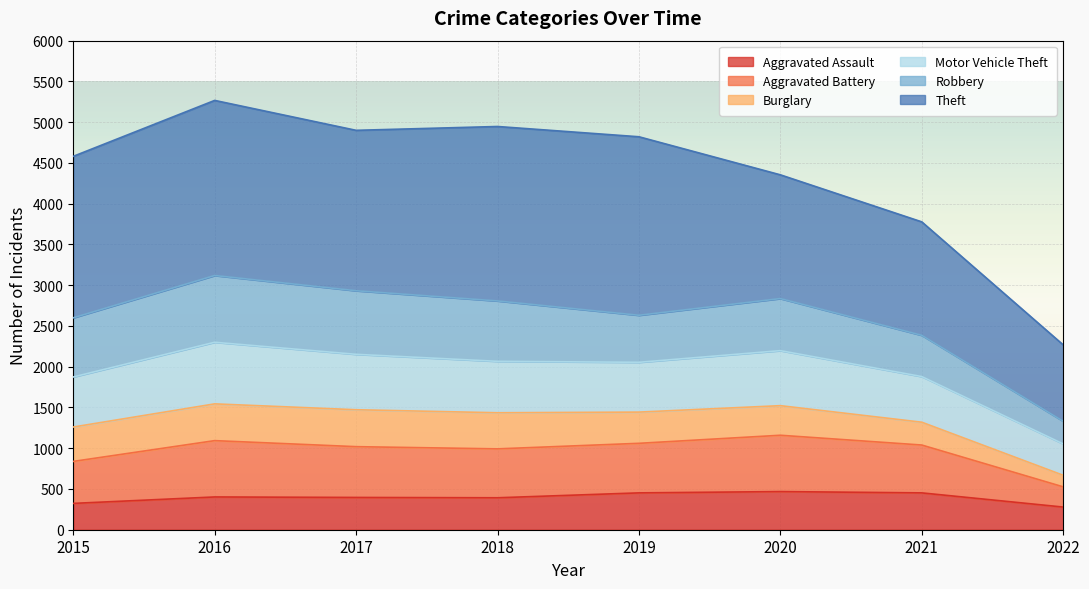

Is it true that Aggravated Assault equals 452 at 2021?

True